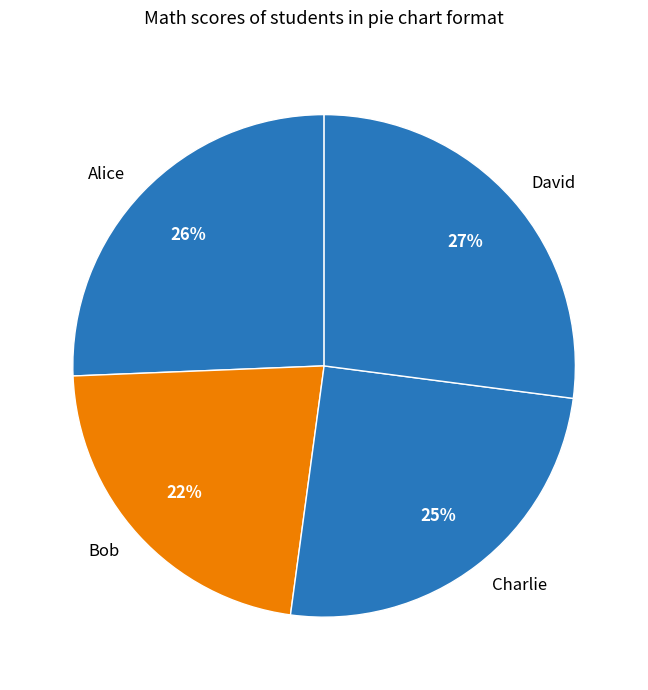

To the nearest percent, what percentage of the pie is Charlie?

25%